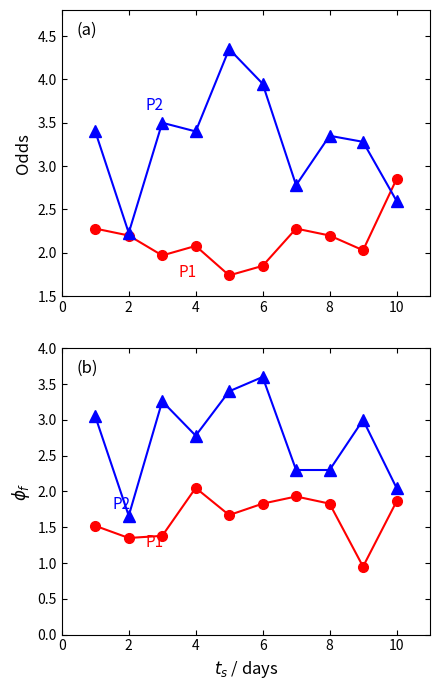

True or false: Odd_Corners_A and Odd_A_FT intersect in this chart.

False